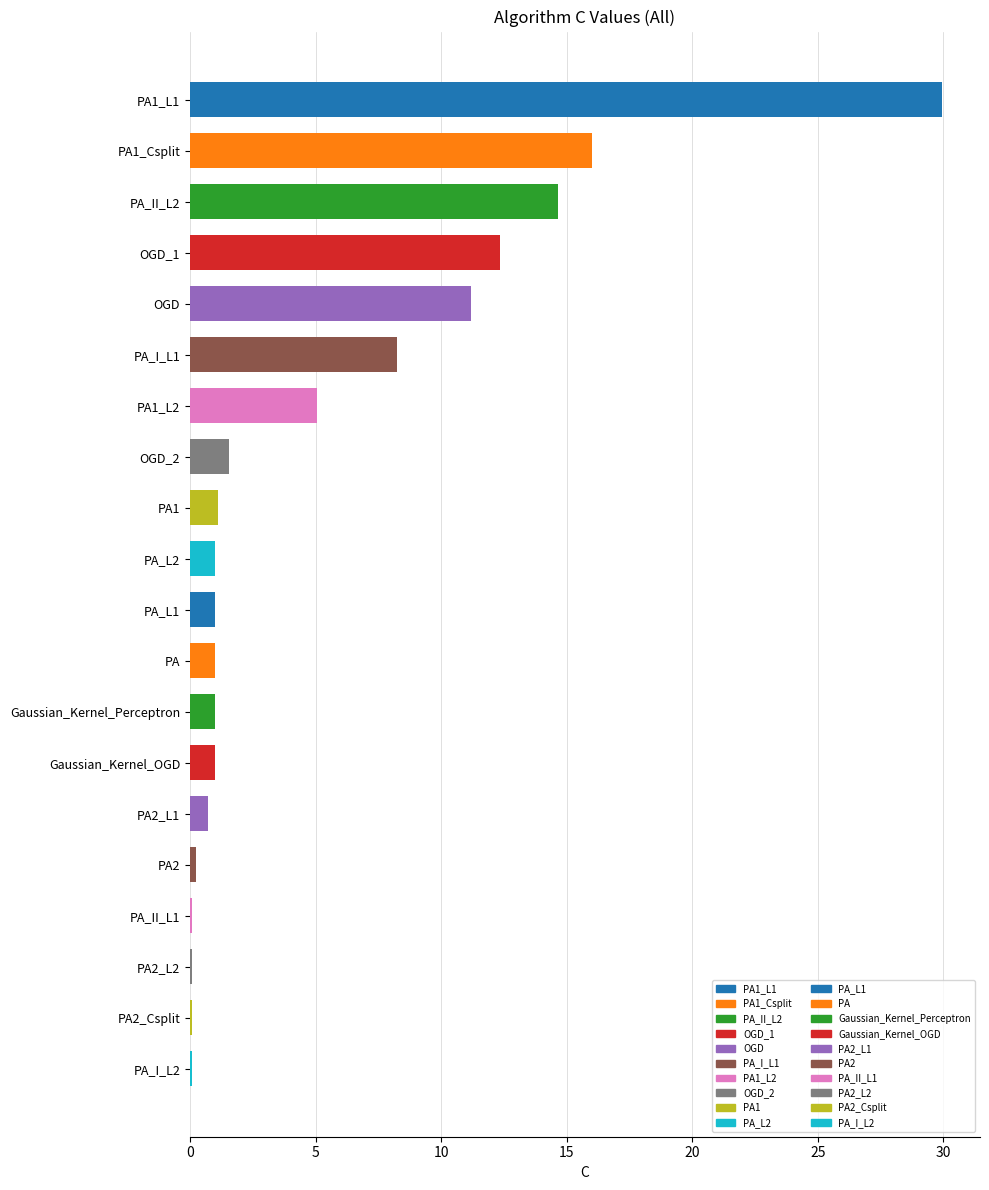

True or false: the data shows 0.1 at PA2_L2.

True